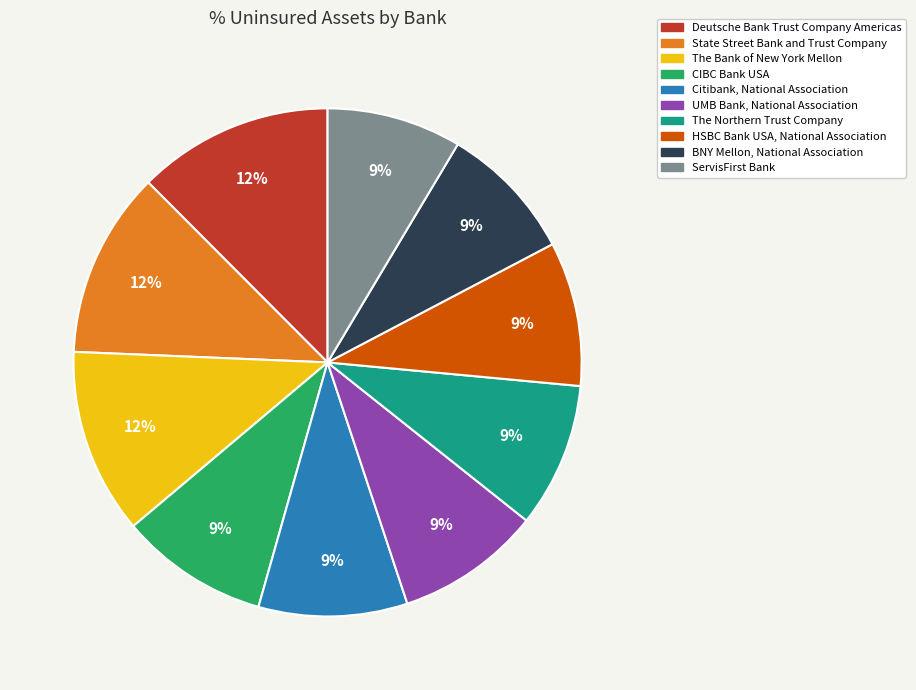

How many segments does this pie chart have?

10